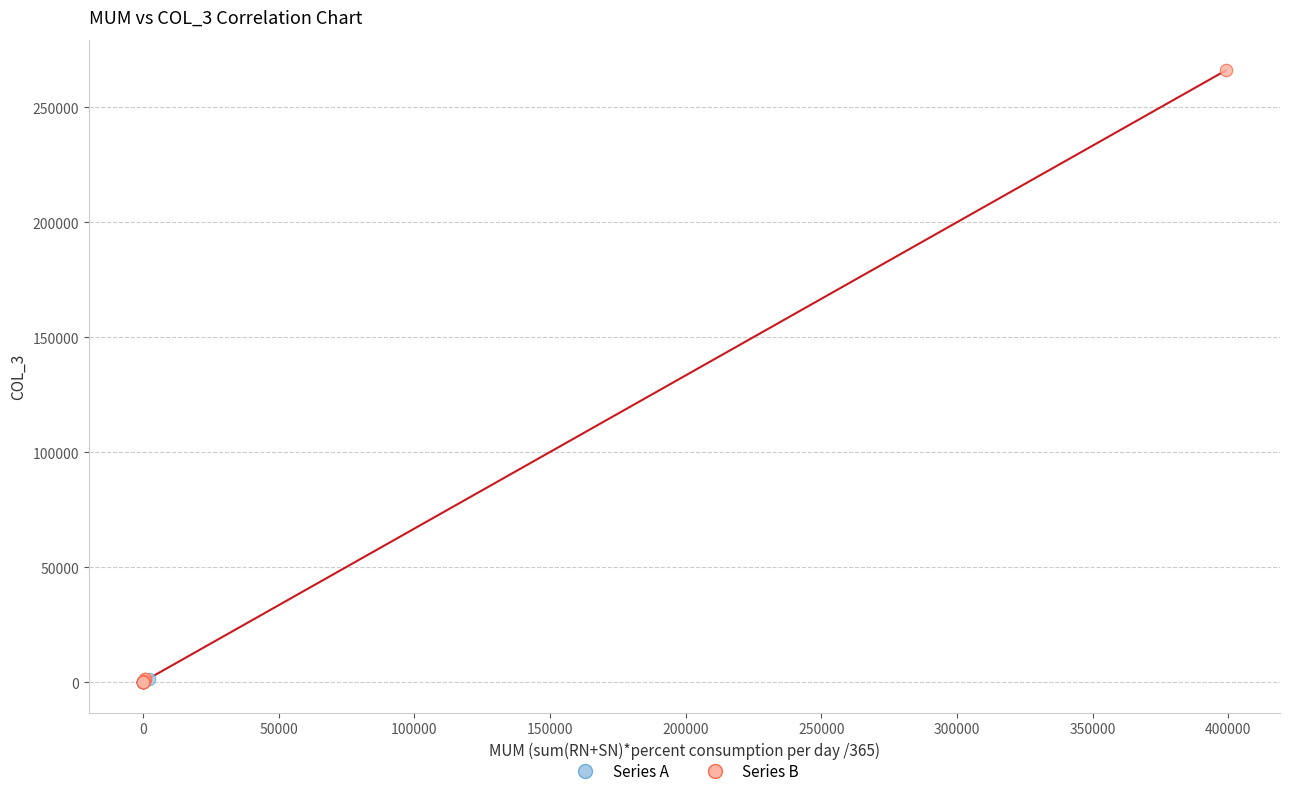

Which series reaches the maximum Y coordinate?

Series B